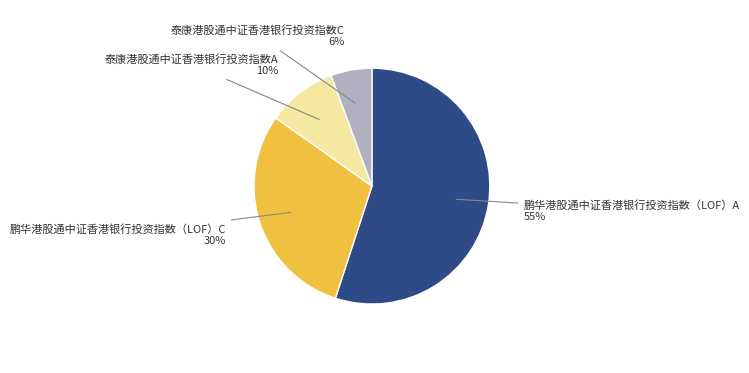

To the nearest percent, what is the average slice percentage?

25%